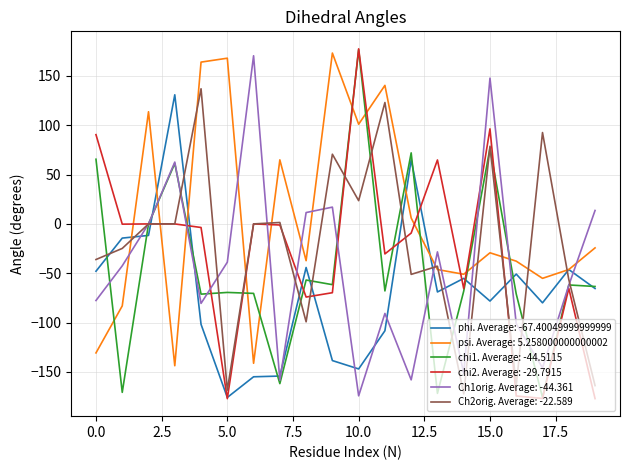

Which series has the largest total across all categories?

psi. Average: 5.258000000000002